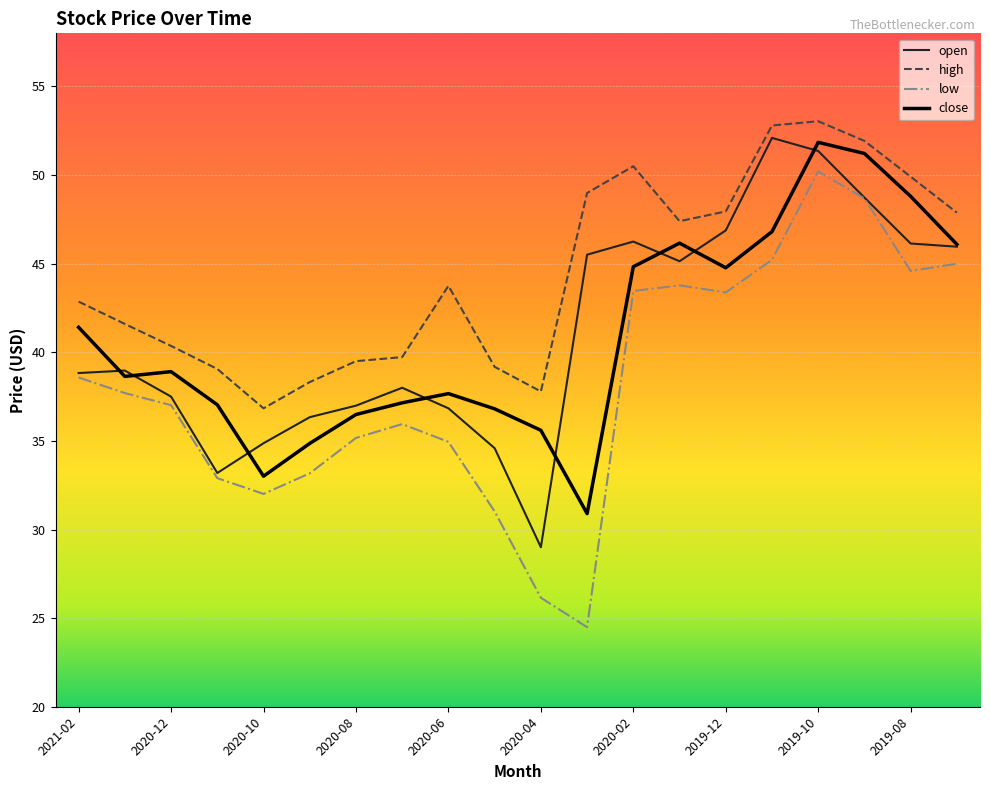

What is the lowest value of the low series?

24.5